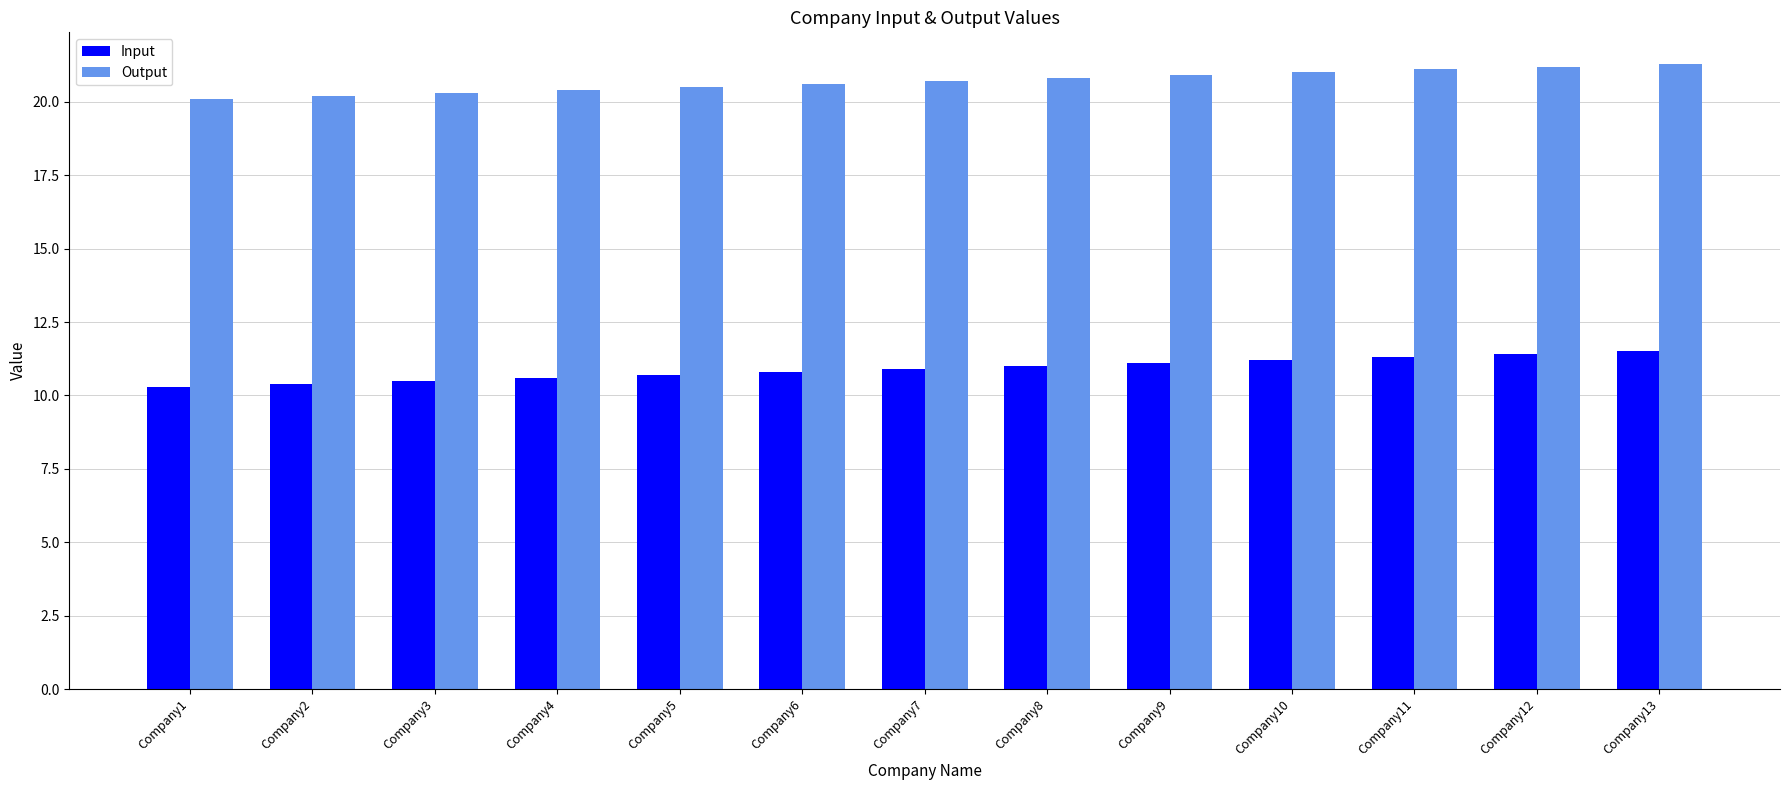

How many bars are there in each group?

2